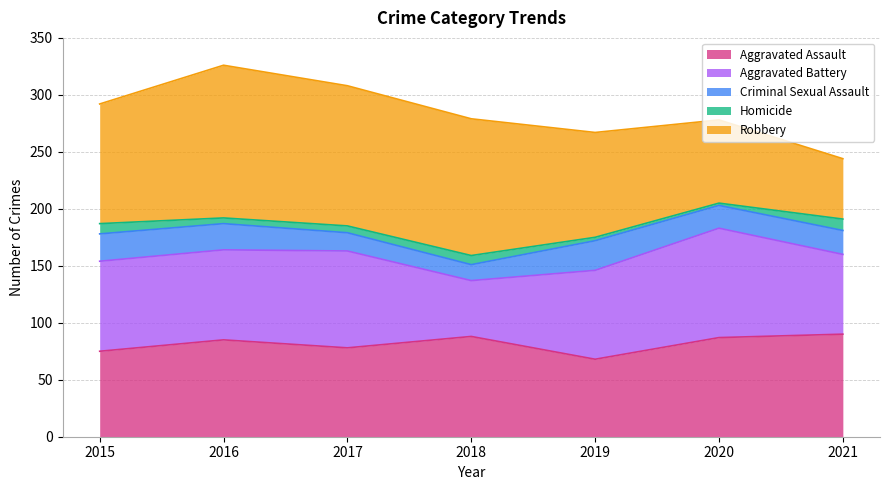

What is the value of the Homicide point at the 7th from the left?

10